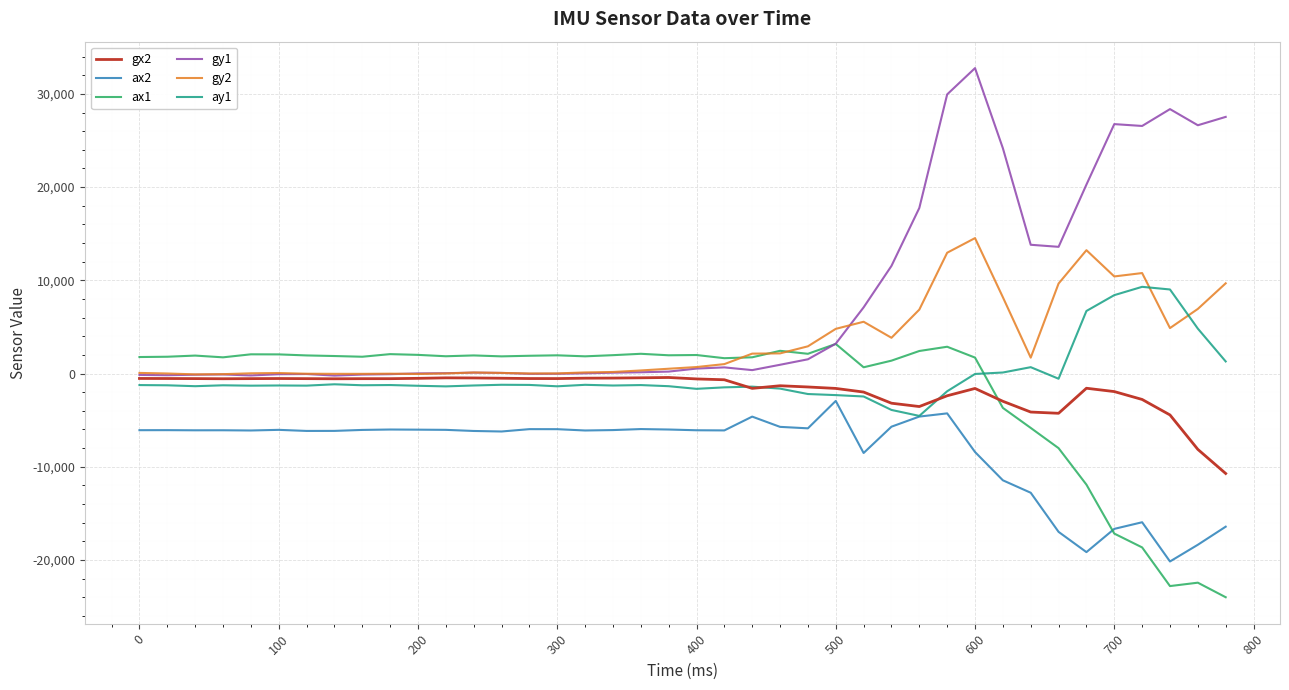

What is the minimum value for gx2?

-10721